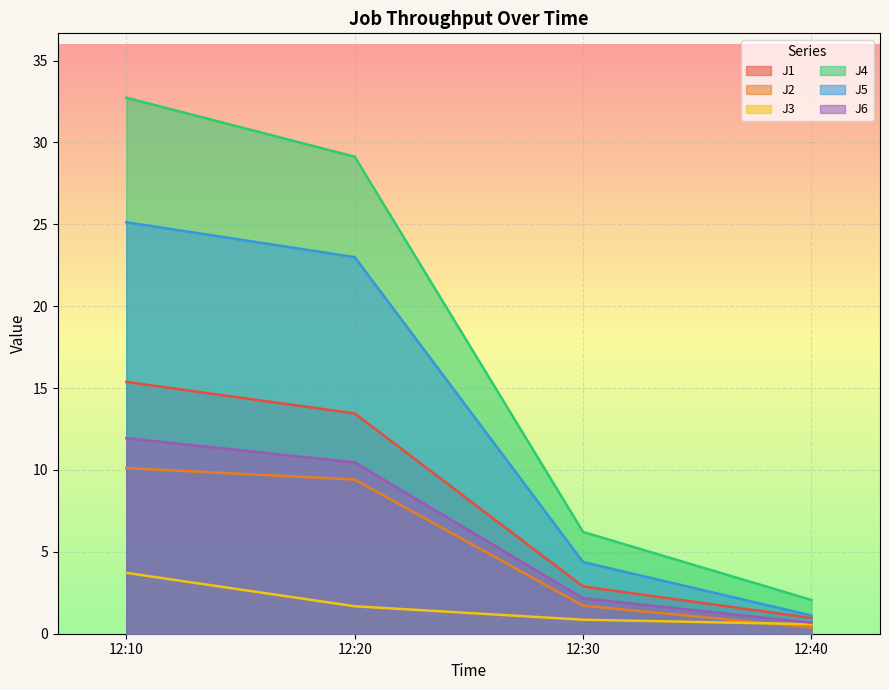

Is the value of J4 at 12:10 greater than the value of J1 at 12:30?

Yes